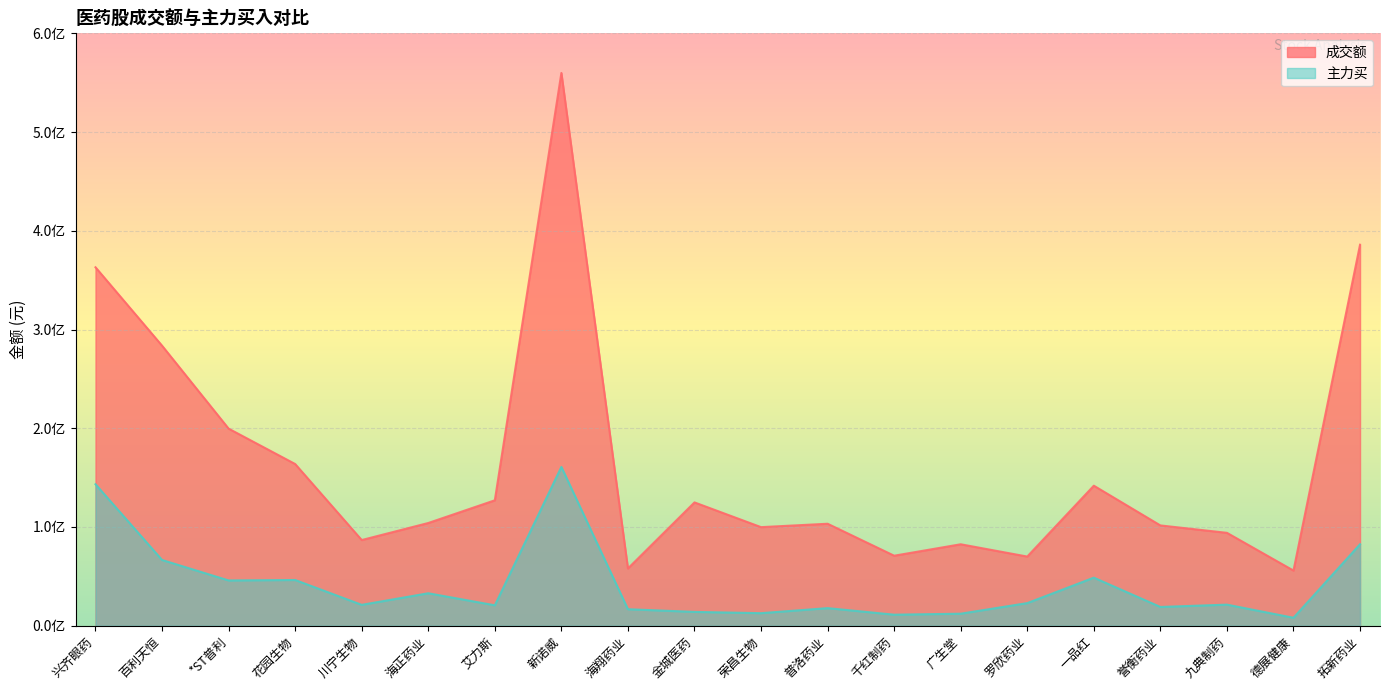

Reading left to right, transcribe all the data shown in this chart.

成交额: 兴齐眼药=363045163	百利天恒=283631132	*ST普利=199618539	花园生物=163784624	川宁生物=86781028	海正药业=104046809	艾力斯=127036765	新诺威=559868956	海翔药业=57990335	金城医药=124908629	荣昌生物=99848709	普洛药业=103290744	千红制药=70919028	广生堂=82502211	罗欣药业=70058217	一品红=141826601	誉衡药业=101588179	九典制药=94092758	德展健康=55865071	拓新药业=385889091
主力买: 兴齐眼药=143298983	百利天恒=66589359	*ST普利=45864021	花园生物=46312420	川宁生物=21158274	海正药业=32884974	艾力斯=20699885	新诺威=160858866	海翔药业=16724204	金城医药=14006479	荣昌生物=12717997	普洛药业=17829349	千红制药=11181198	广生堂=12185163	罗欣药业=22913586	一品红=48688955	誉衡药业=19011323	九典制药=21356973	德展健康=8064145	拓新药业=82535543